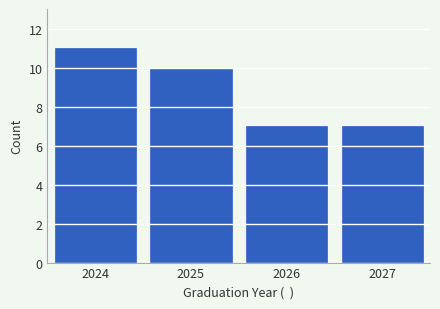

Reading left to right, transcribe this chart: for each bar, give the range it covers on the x-axis and its height. The values are not printed on the chart, so give them approximately, as read against the axis.

2023.5 to 2024.5: 11
2024.5 to 2025.5: 10
2025.5 to 2026.5: 7
2026.5 to 2027.5: 7